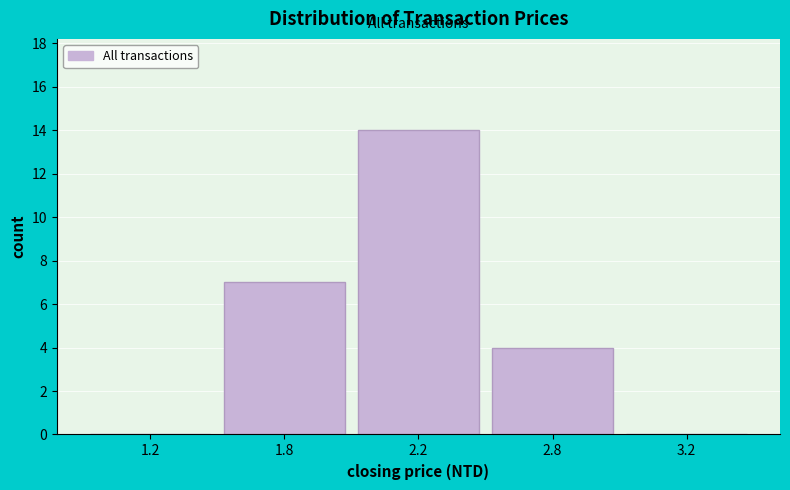

Reading left to right, what are all the values shown in this chart?

1.2=0	1.8=7	2.2=14	2.8=4	3.2=0